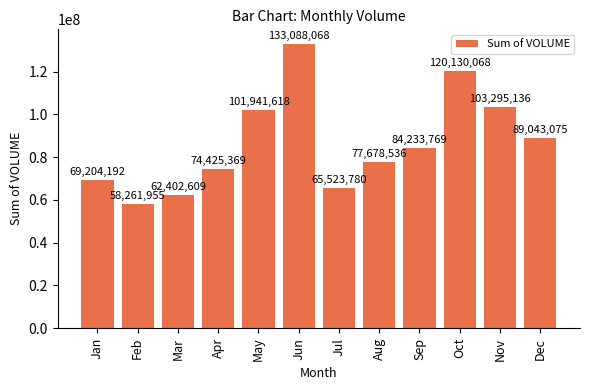

Reading left to right, list all the values displayed in this chart.

69204192	58261955	62402609	74425369	101941618	133088068	65523780	77678536	84233769	120130068	103295136	89043075